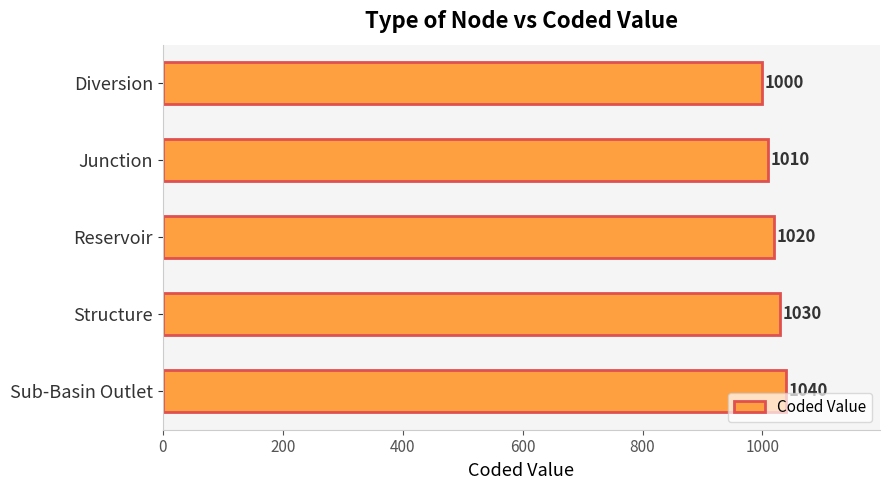

At which label is the value closest to 1020?

Reservoir